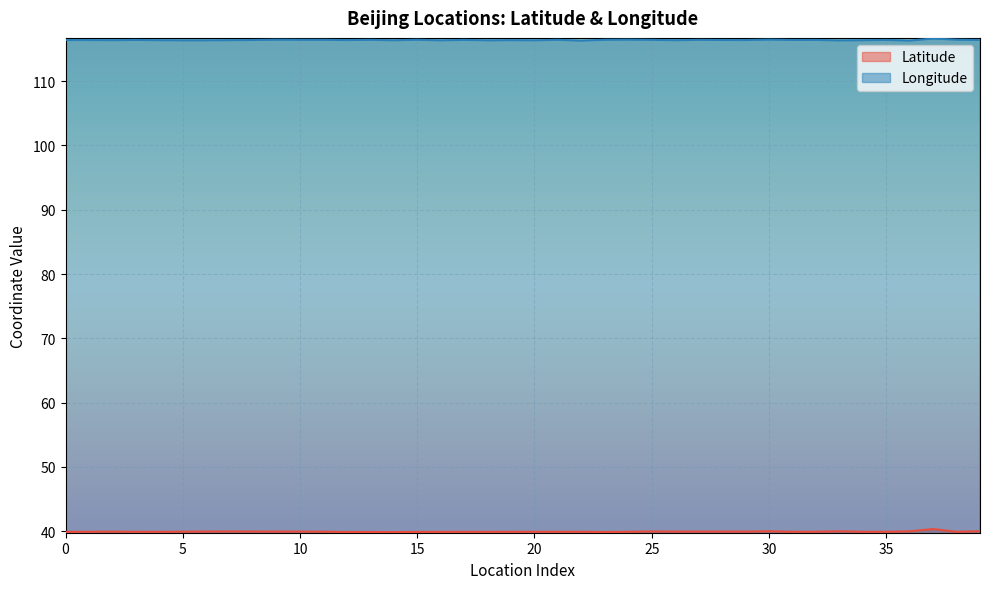

List the labels in order of Longitude value, largest first.

37, 30, 24, 38, 9, 15, 23, 21, 10, 11, 13, 27, 25, 17, 35, 3, 32, 31, 28, 8, 39, 29, 12, 0, 1, 19, 7, 34, 2, 4, 26, 14, 20, 5, 6, 18, 16, 33, 36, 22